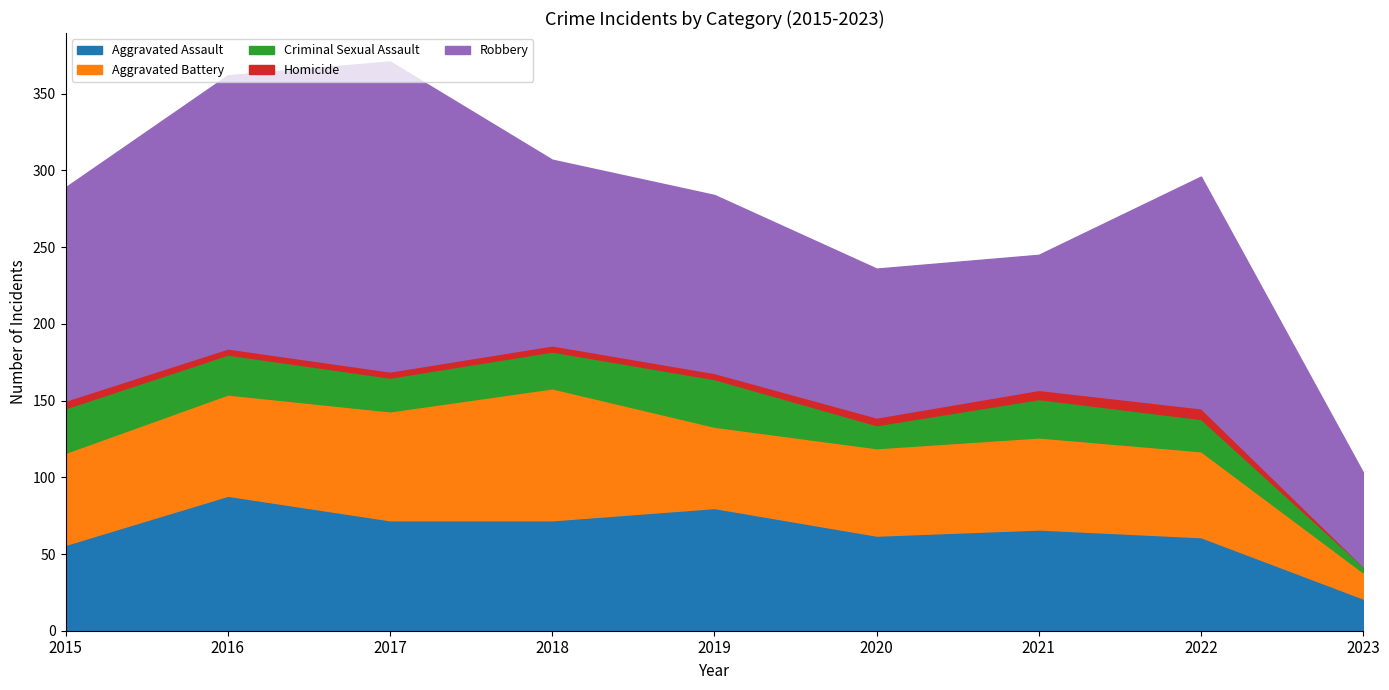

True or false: Aggravated Battery has more than 1 points higher than both neighbors.

True